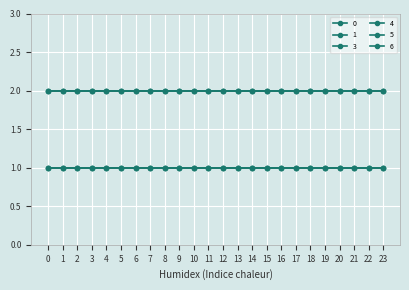

Is this an area chart (filled region under the line)?

No